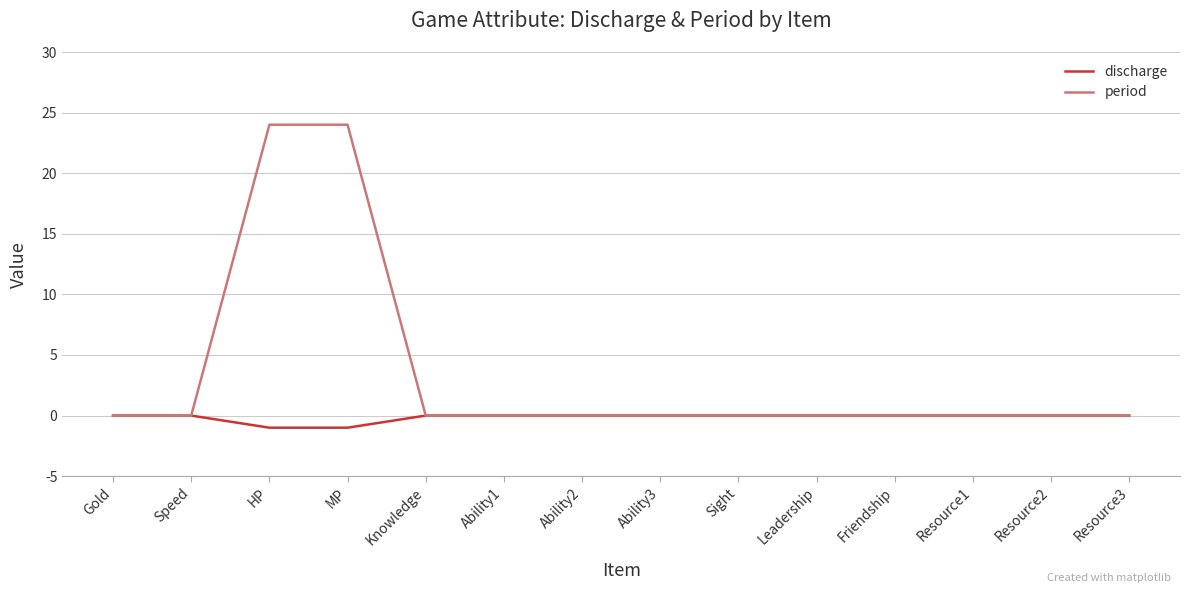

Which series has the largest range (max minus min)?

period